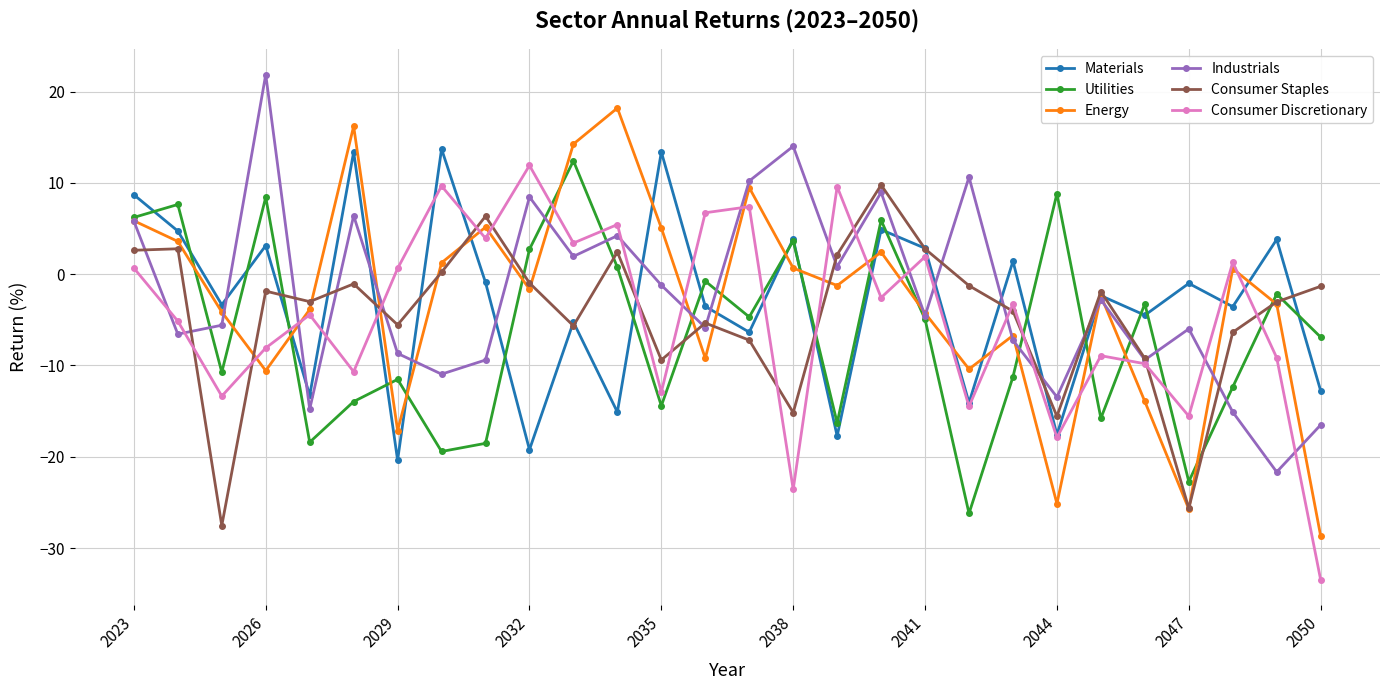

How many series are shown in this chart?

6